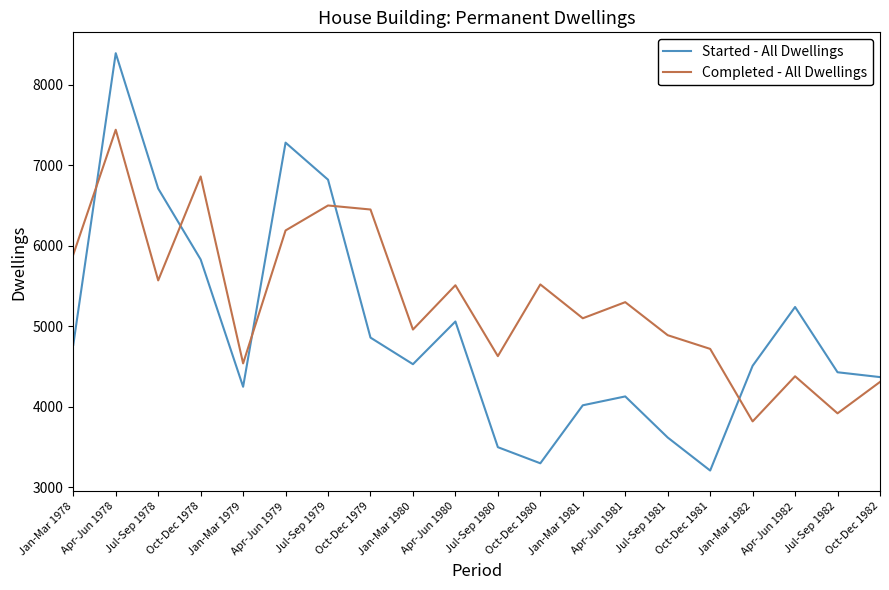

Does the chart have visible grid lines?

No